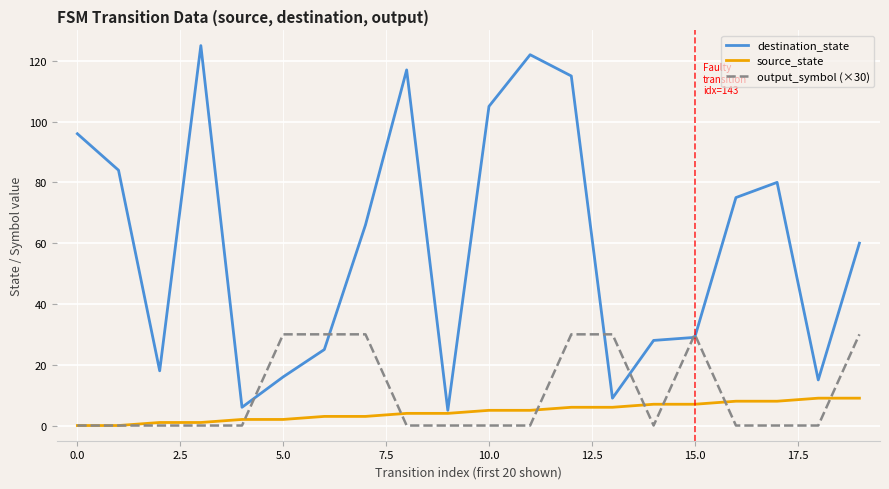

Reading left to right, list all the values displayed in this chart.

destination_state: 96	84	18	125	6	16	25	66	117	5	105	122	115	9	28	29	75	80	15	60
source_state: 0	0	1	1	2	2	3	3	4	4	5	5	6	6	7	7	8	8	9	9
output_symbol (×30): 0	0	0	0	0	30	30	30	0	0	0	0	30	30	0	30	0	0	0	30